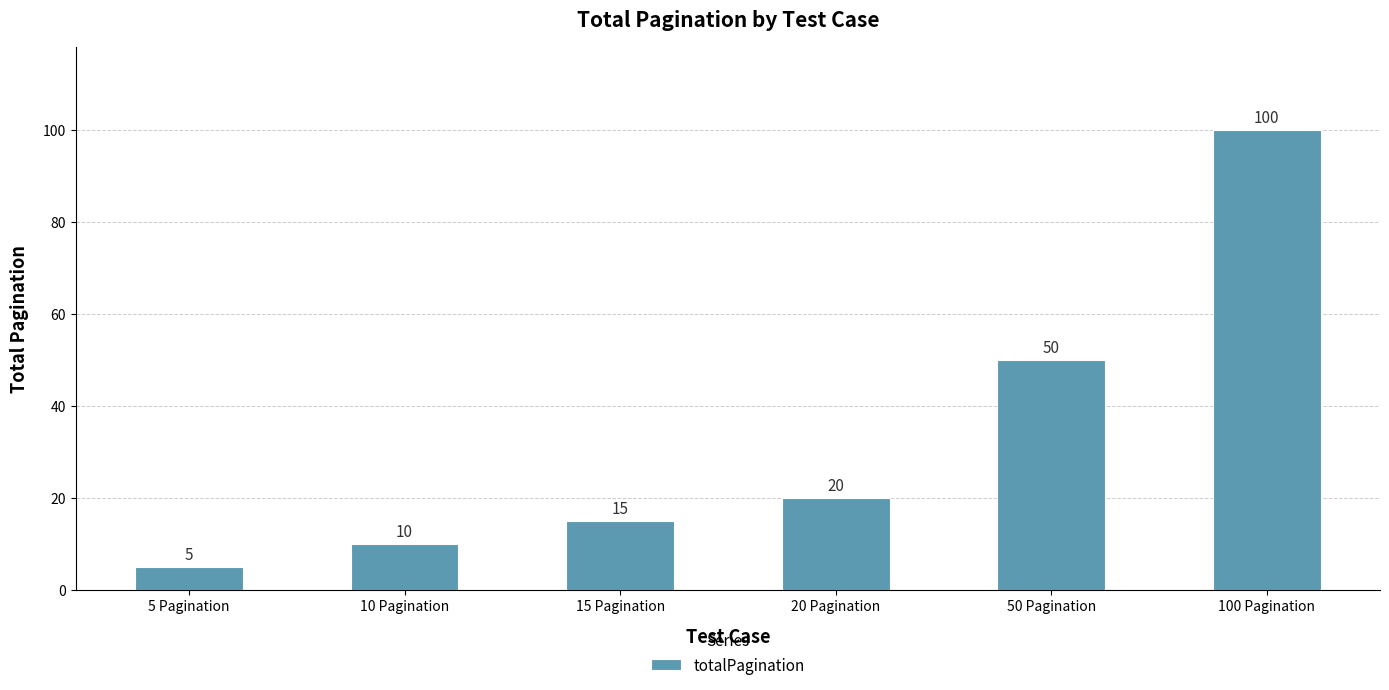

What is the approximate value at 50 Pagination, to the nearest 10?

50